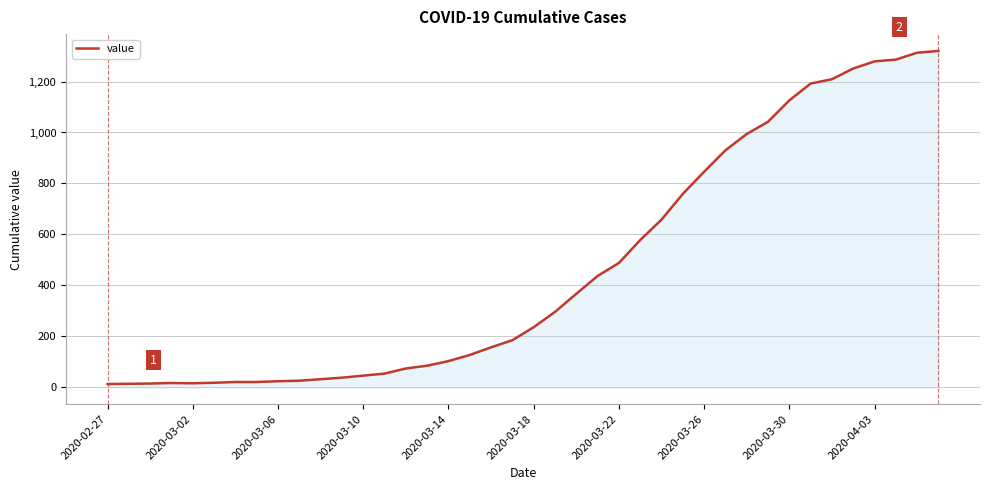

What is the difference between the maximum and minimum values?

1307